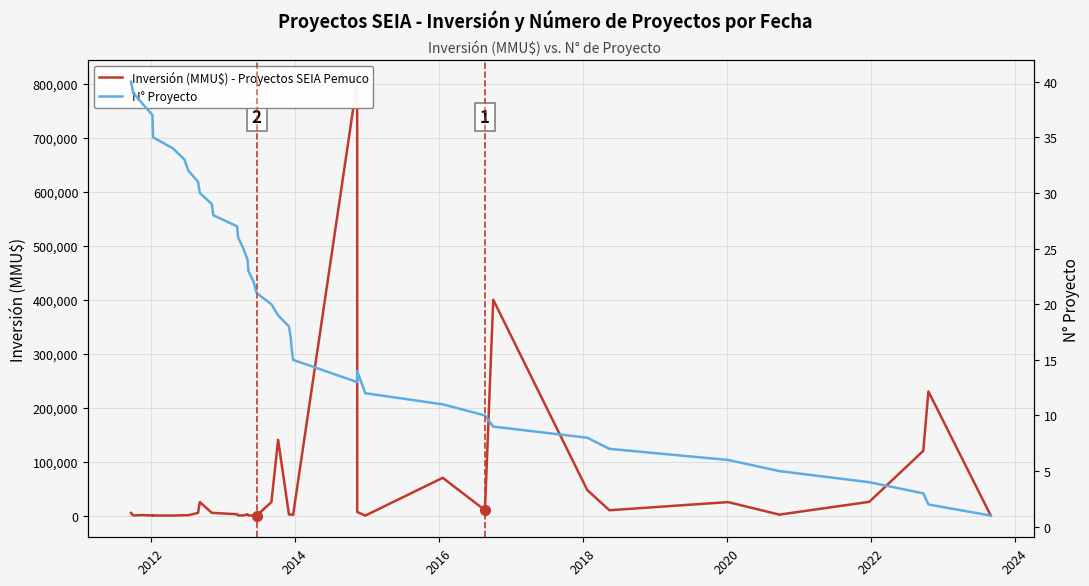

Is this an area chart (filled region under the line)?

No